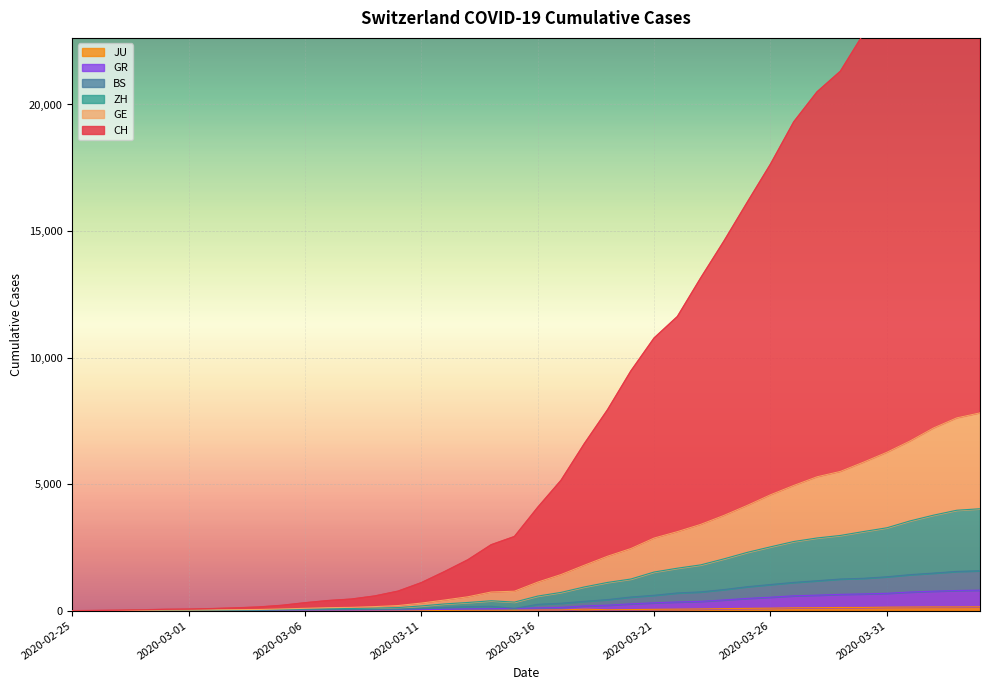

At which label is GE closest to 3908?

2020-03-24